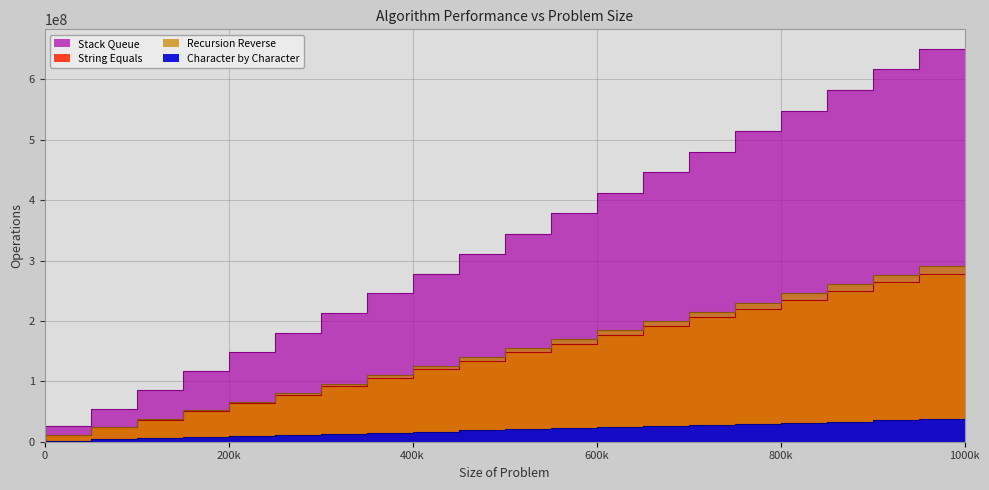

Reading left to right, list all the values displayed in this chart.

String Equals: 0	11233560	23578200	36767480	50267480	63767480	77646040	91646040	105646040	119646040	133646040	147903160	162403160	176903160	191403160	205903160	220403160	234903160	249403160	263903160	278403160
Character by Character: 0	1887655	3800462	5662847	7494813	9326797	11196630	13078595	14960573	16842538	18724523	20581081	22413580	24246085	26078613	27911119	29743635	31576134	33408651	35241173	37073697
Stack Queue: 0	25886016	54582291	85188951	116588368	147988022	180375865	213080625	245785996	278490756	311196637	344562761	378553024	412543376	446533651	480524442	514514521	548504784	582495332	616485512	650476534
Recursion Reverse: 0	11606916	24436020	38194228	52294228	66394228	80910644	95560644	110210644	124860644	139510644	154443476	169643476	184843476	200043476	215243476	230443476	245643476	260843476	276043476	291243476